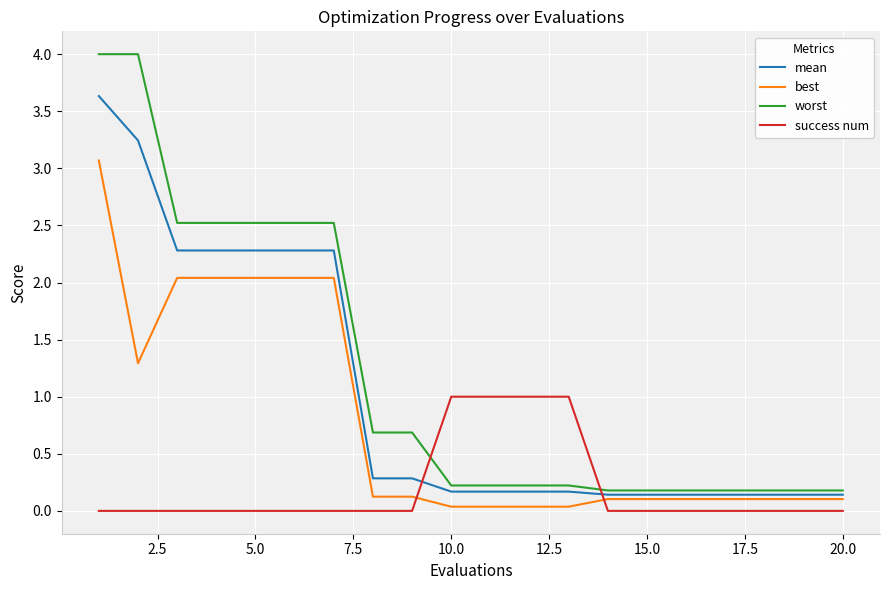

How many categories are shown in the chart?

20